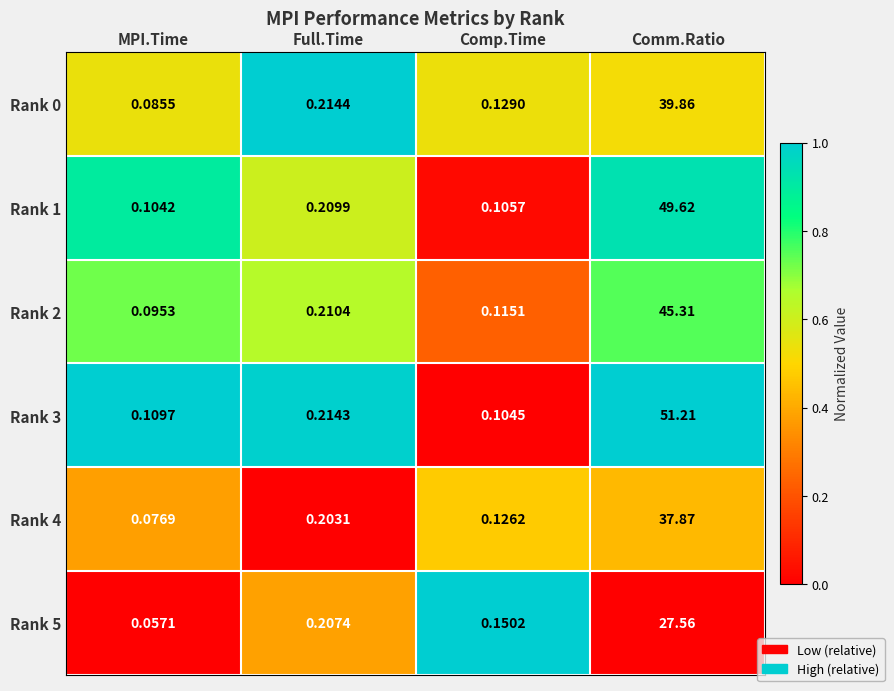

Which label corresponds to the largest value in the chart?

Comm.Ratio